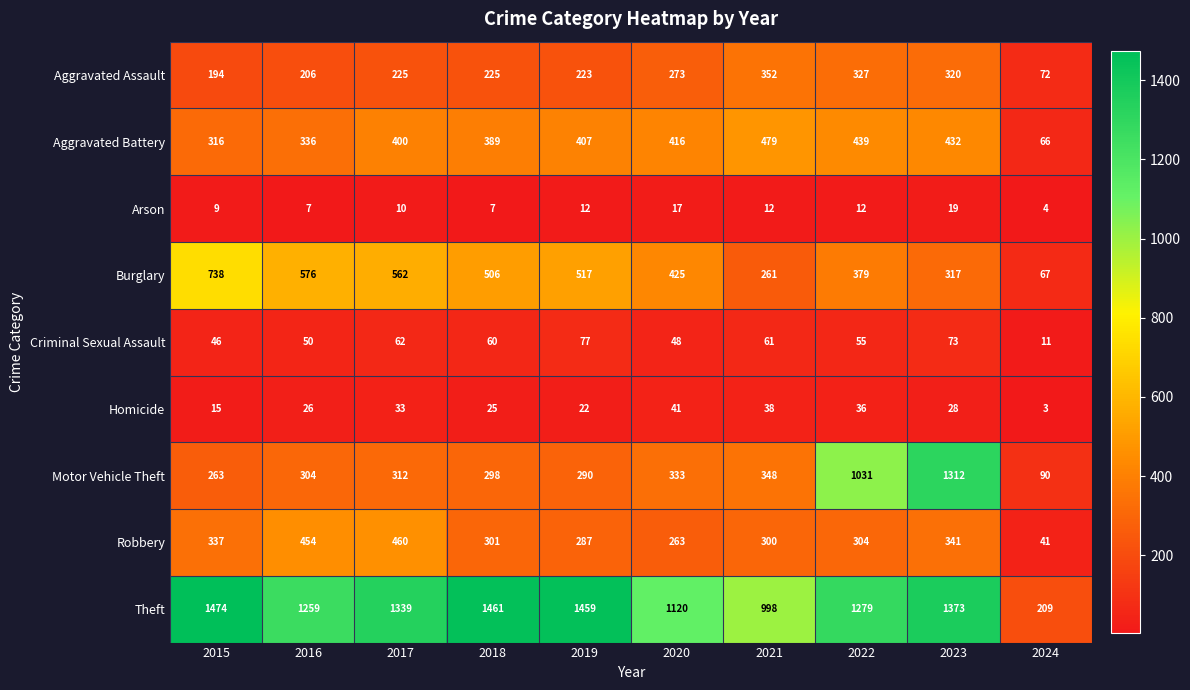

What is the sum of the Aggravated Assault values at 2023 and 2022?

647